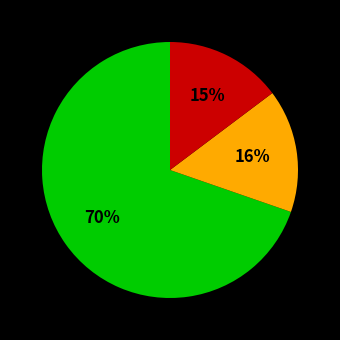

To the nearest percent, what is the average slice percentage?

33%